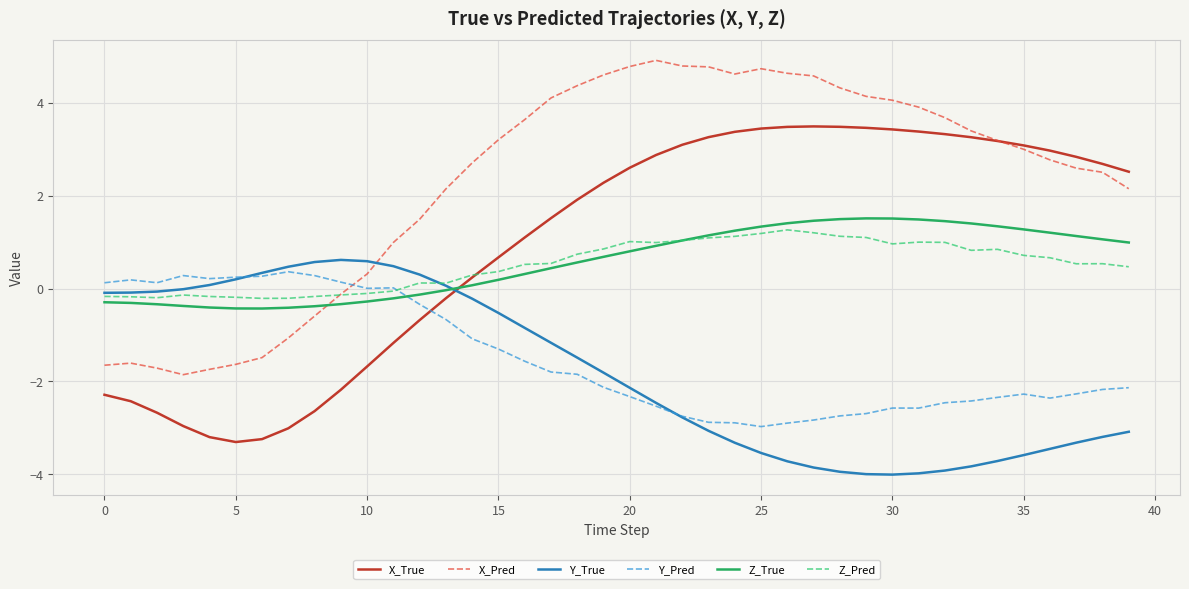

How many times do X_Pred and Y_Pred cross each other?

1